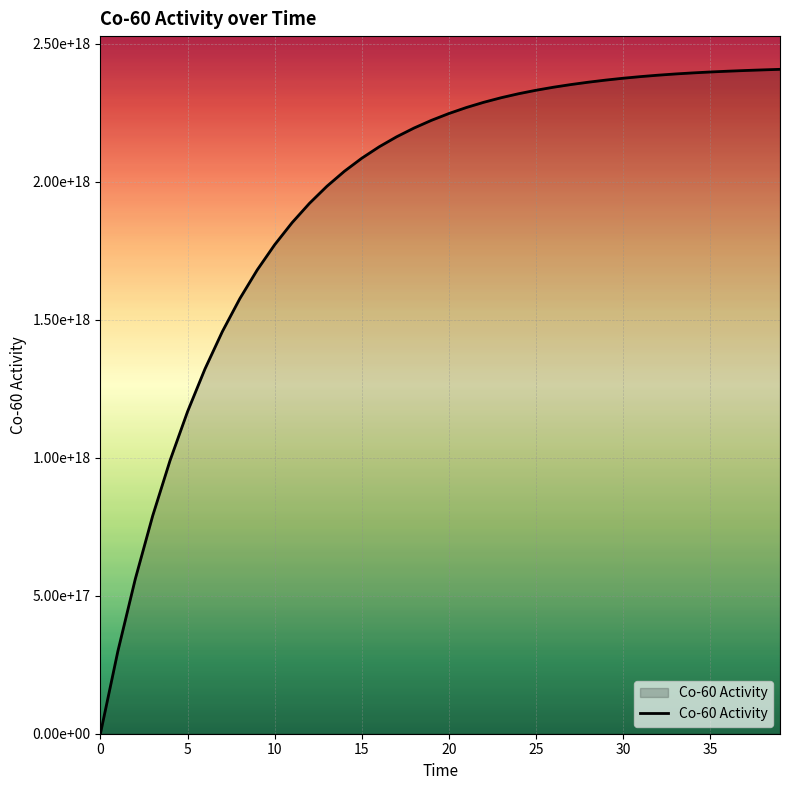

Reading left to right, extract all data points from this chart.

0	298527308434759296	560332332904625024	789853399378137216	991017041297733248	1167368175713510912	1322083807737156096	1457856245685203968	1576850022686807040	1681055572311090944	1772314083743820032	1852317501787386112	1922603450914532096	1984383385225486080	2038556812395126016	2085965797533350912	2127410724209841920	2163650294454068992	2195401528755287040	2223339583936982016	2248000410758404096	2269689433171857920	2288687799466288896	2305273232411108096	2319720029256183808	2332299061731848192	2343277776048890880	2352920192898567168	2361484219931829248	2369109768302514176	2375844984826395136	2381751538677256192	2386895843872514048	2391349059273212928	2395187088584031232	2398490580353272832	2401344927972874752	2403840269678405120	2406071488549058048	2408115953572935168